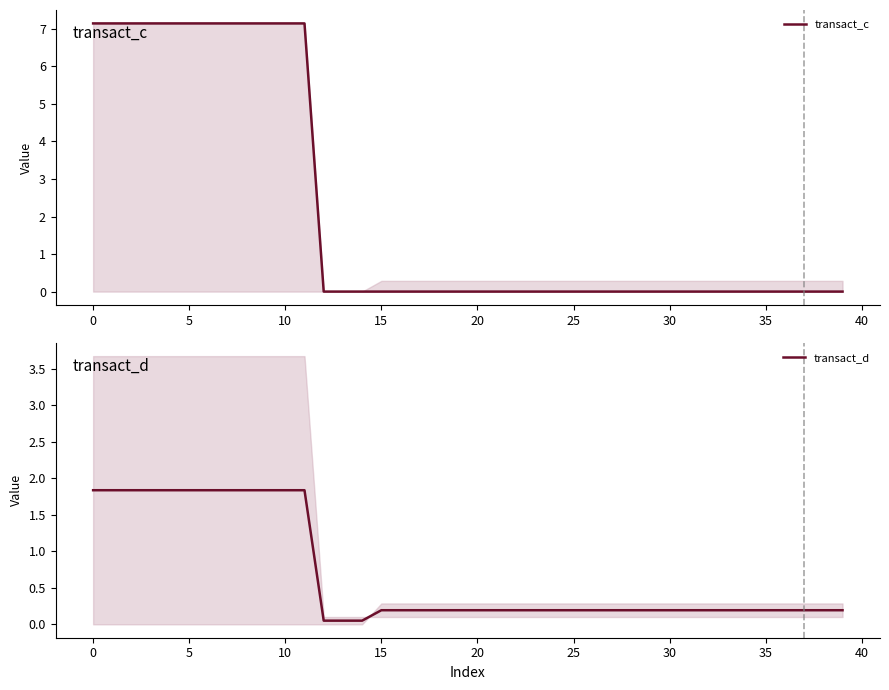

The value of transact_d at 11 is 2.6. True or false?

False